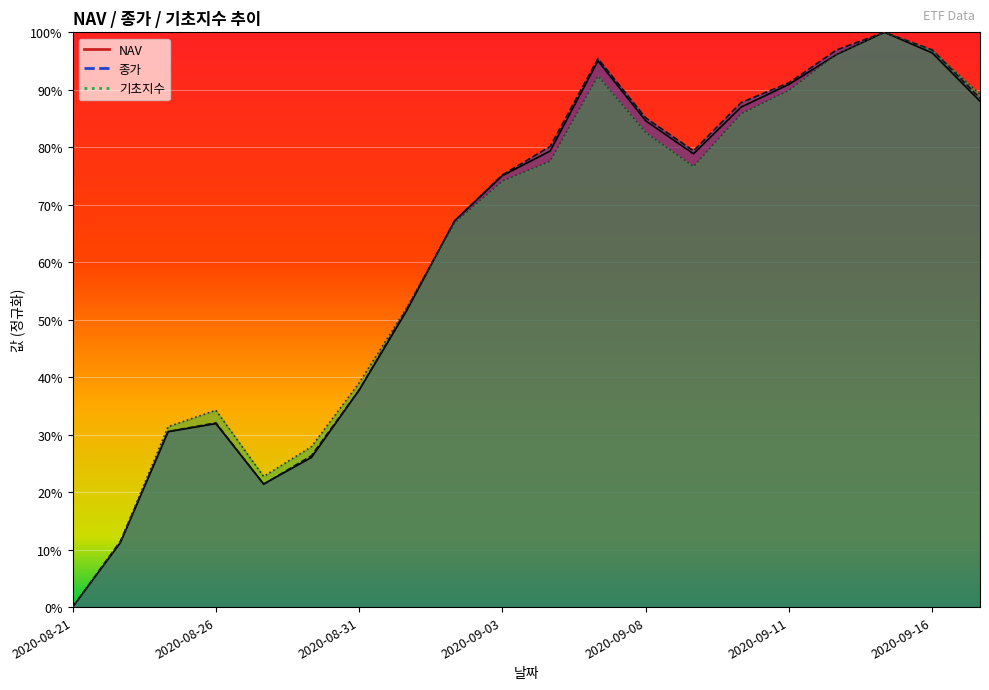

What is the difference between the maximum and second lowest values in the 기초지수 series?

0.9